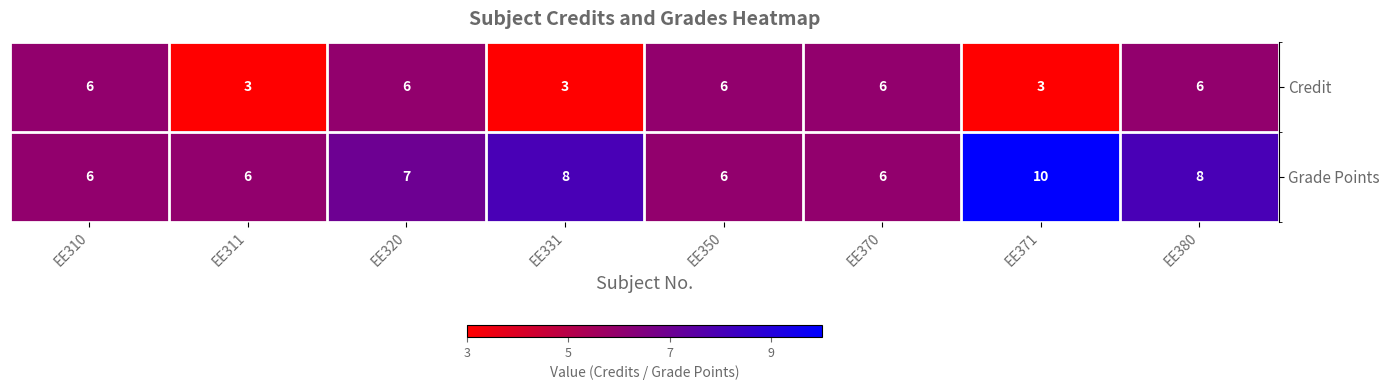

Rank the series by their average value, from highest to lowest.

Grade Points, Credit